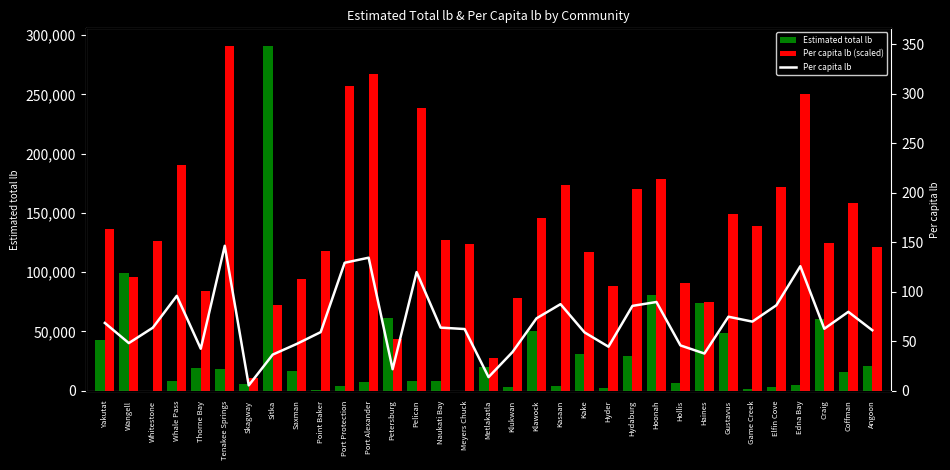

Which series has the largest total across all categories?

Per capita lb (scaled)